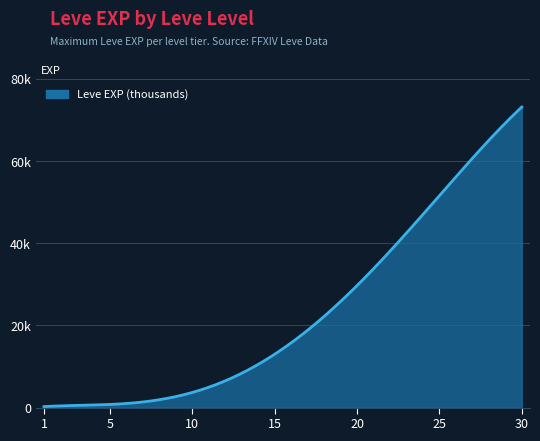

Does the chart have visible grid lines?

Yes